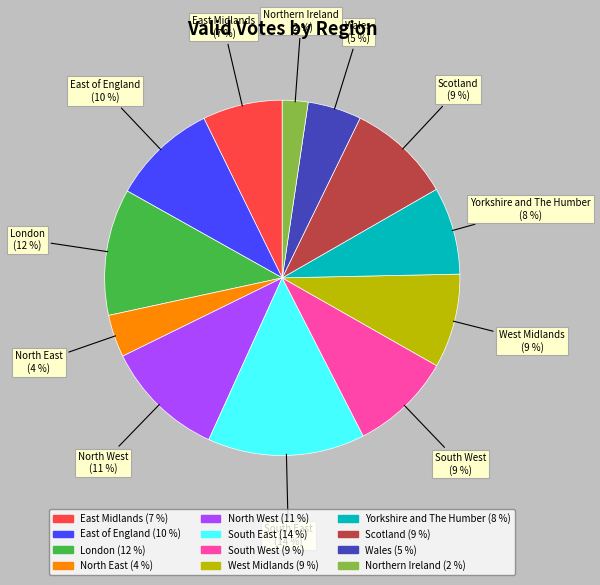

Between West Midlands and Yorkshire and The Humber, which is larger?

West Midlands